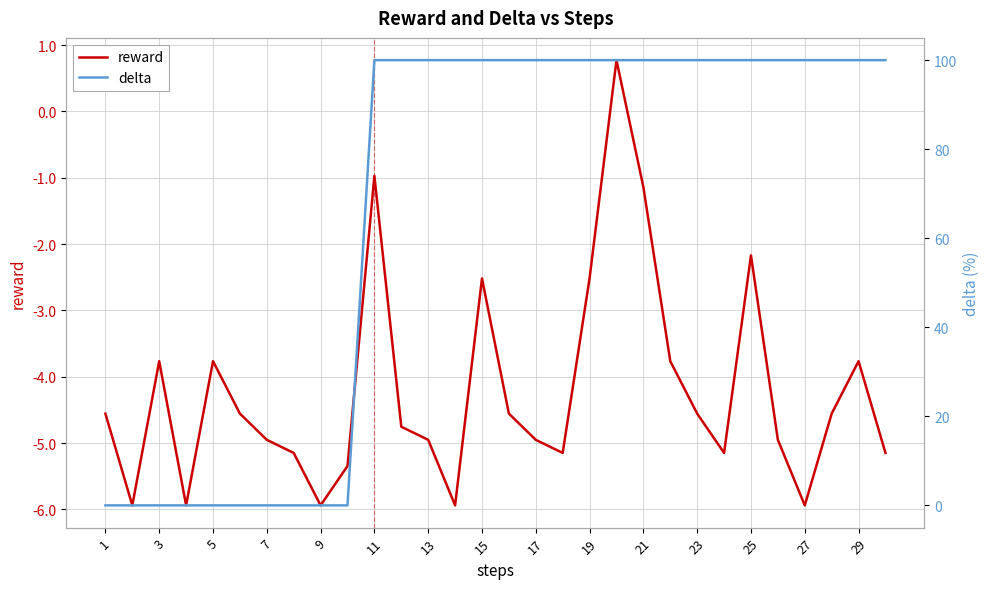

How many positive values does the delta series have?

20